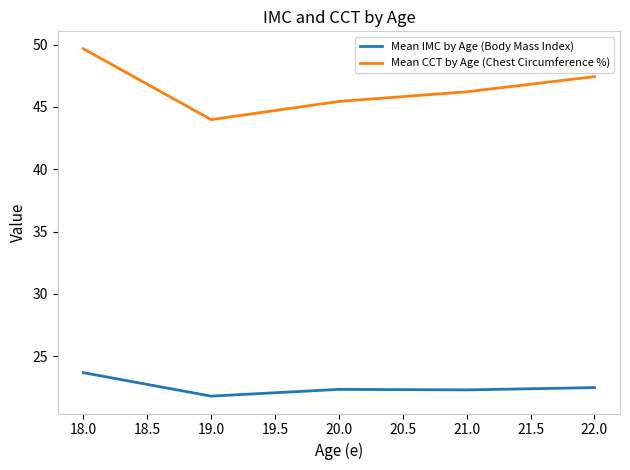

True or false: Mean CCT by Age (Chest Circumference %) and Mean IMC by Age (Body Mass Index) cross at least once.

False